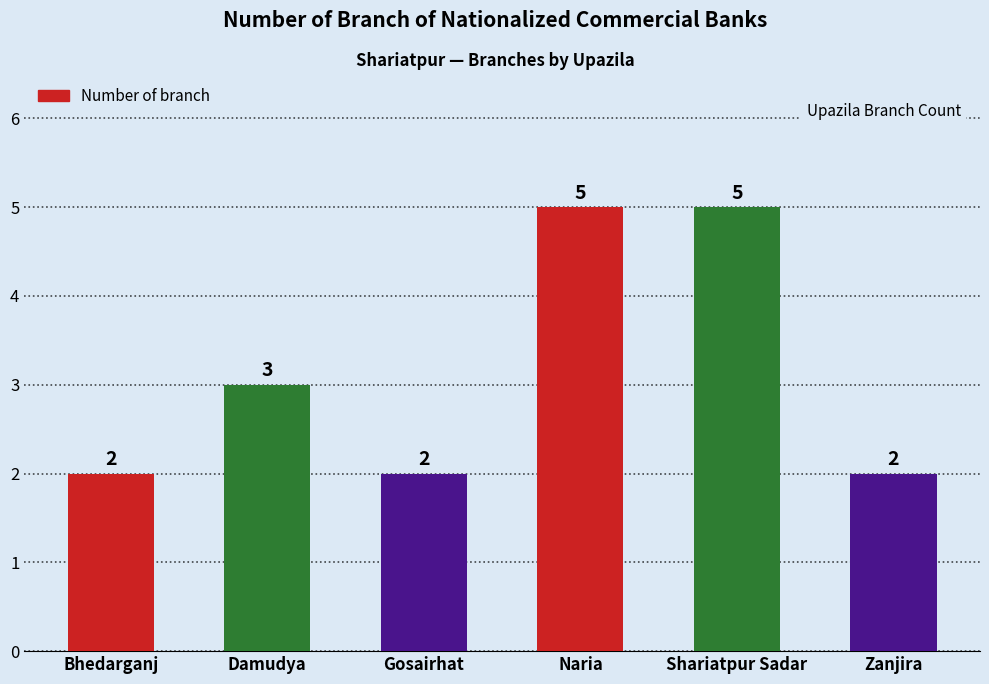

Count the values in the range 2 to 5.

6